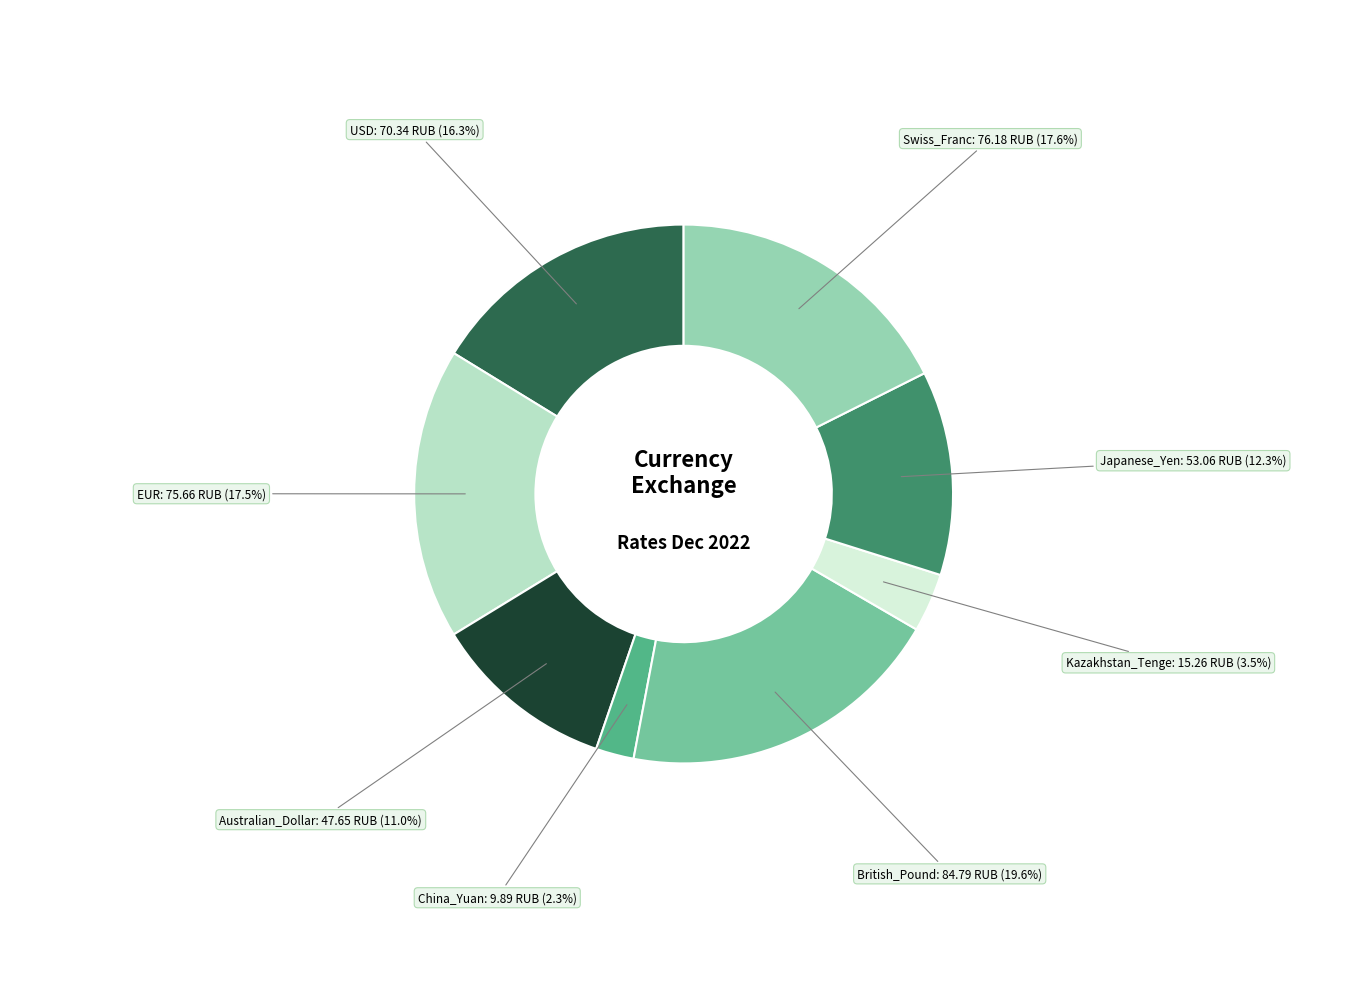

Is there any slice that represents more than half of the pie?

No